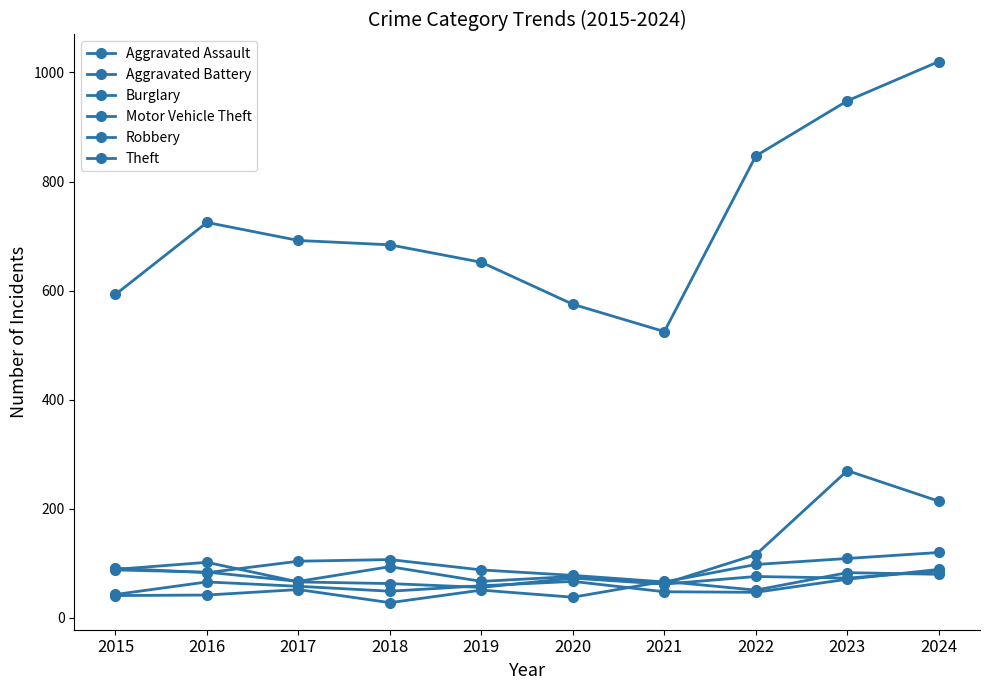

What is the smallest value displayed?

28